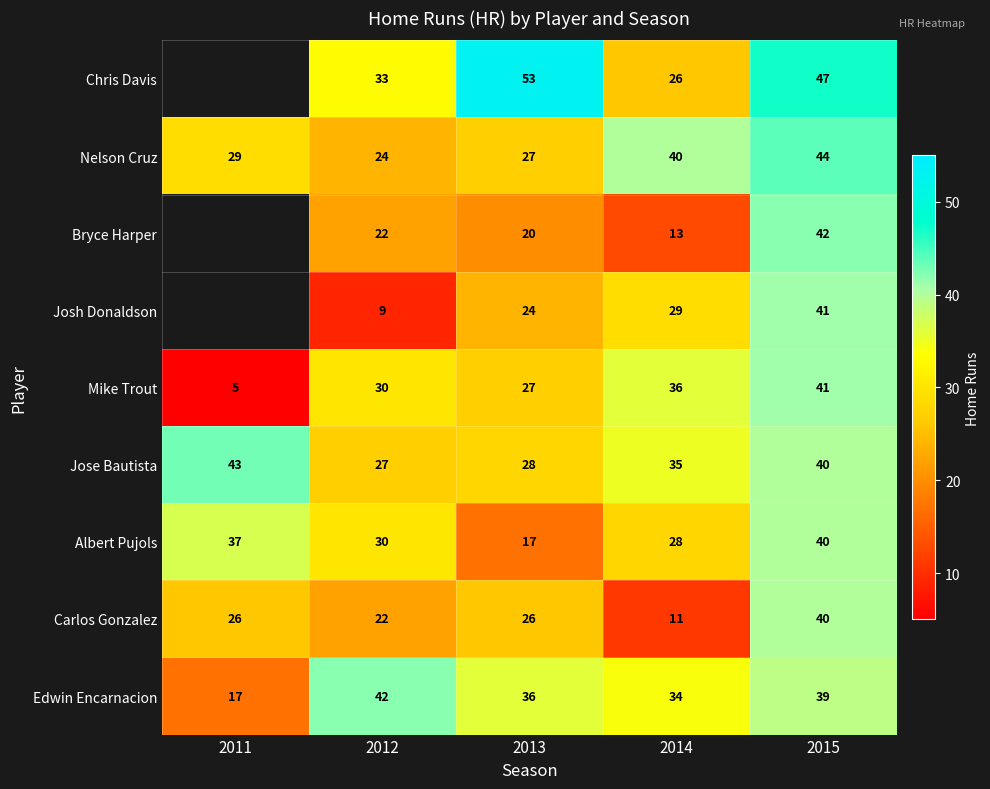

The Mike Trout series shows 50 at 2014. True or false?

False